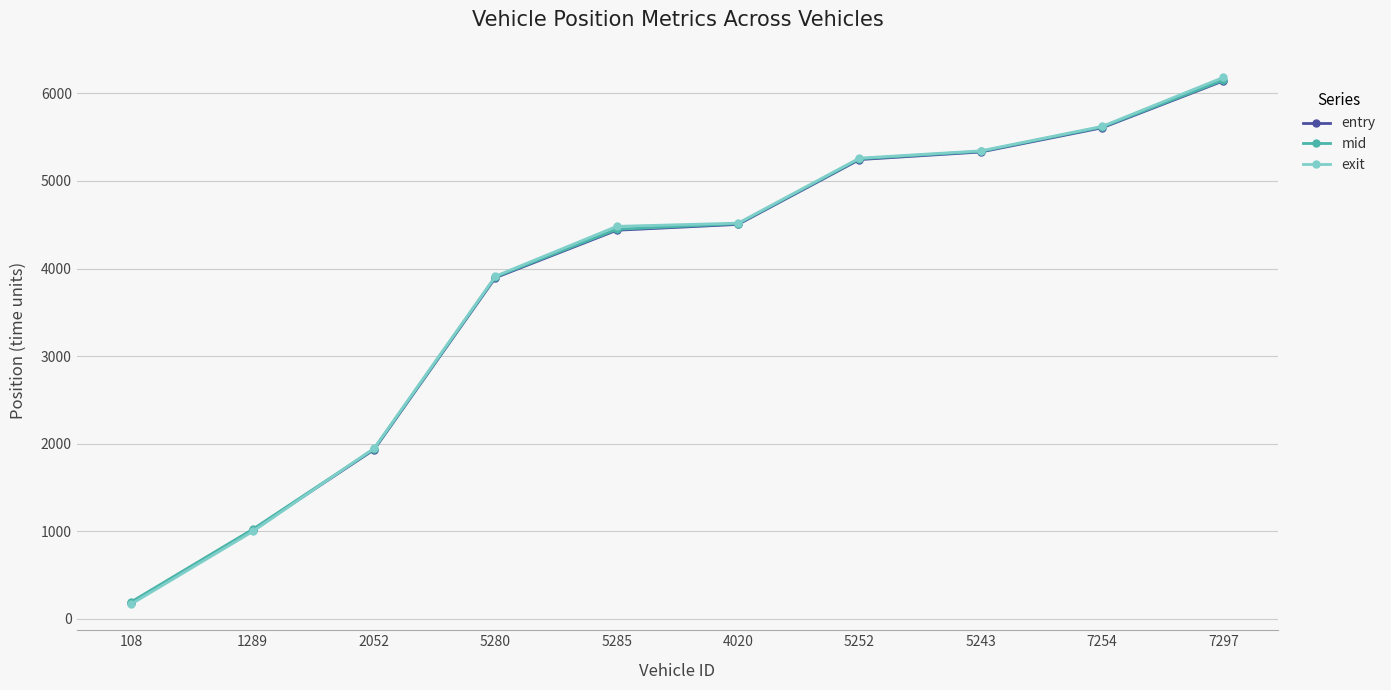

Rank the series by their average value, from highest to lowest.

exit, mid, entry